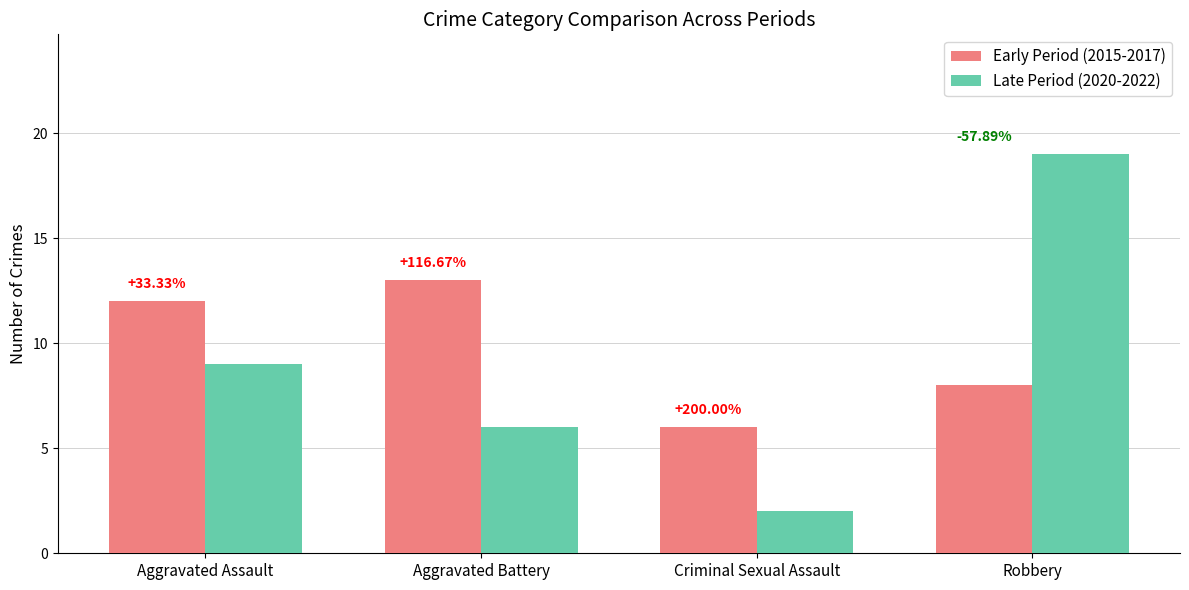

What are all the series names shown in the legend?

Early Period (2015-2017), Late Period (2020-2022)